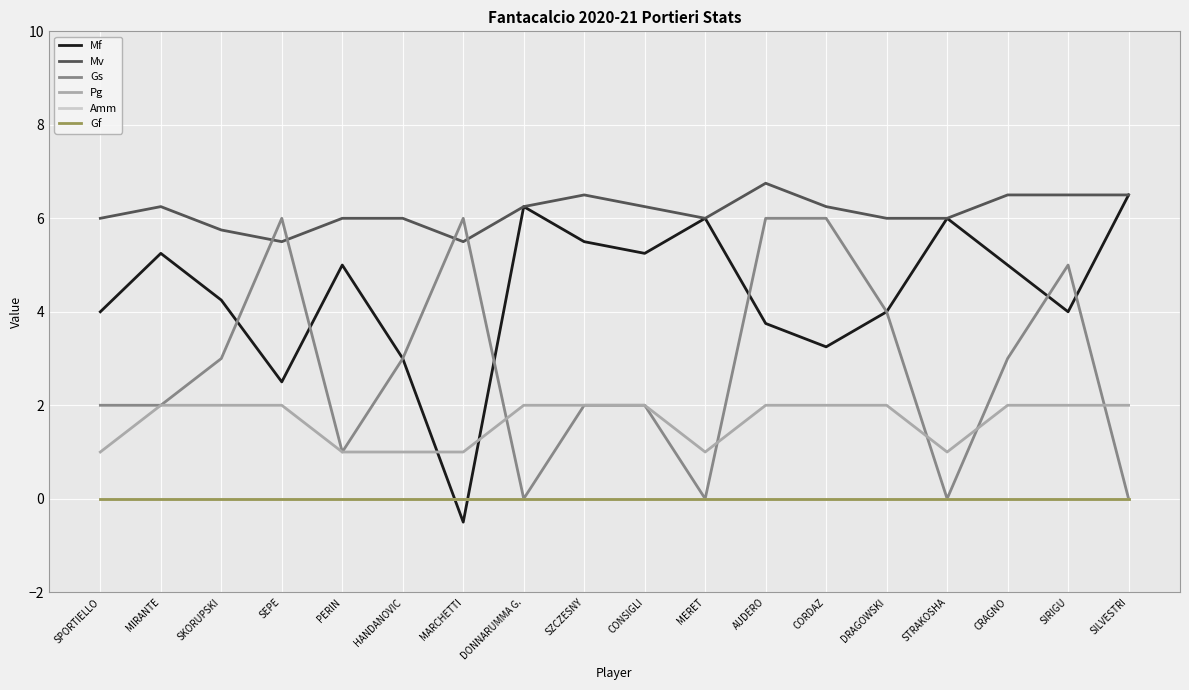

True or false: Mf has more than 2 interior local peaks.

True